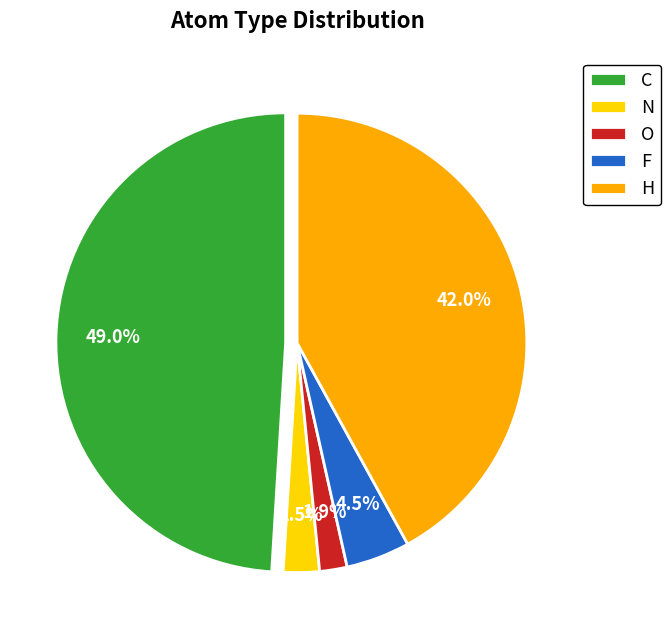

What percentage is the F slice, to the nearest percent?

5%